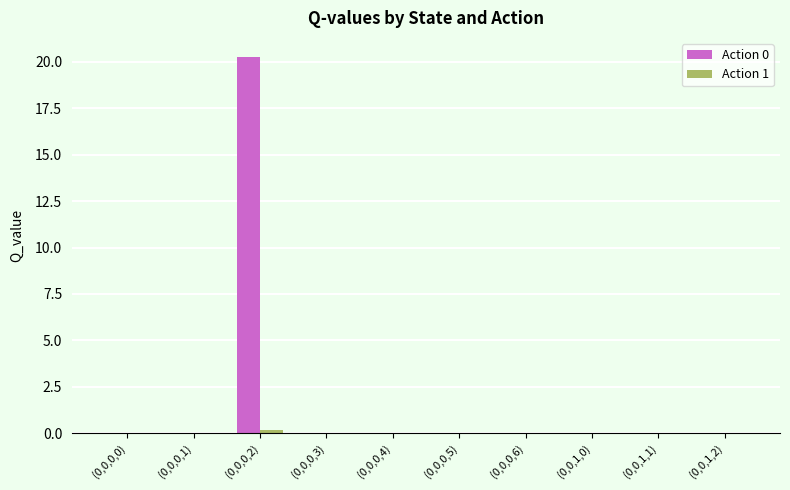

The value of Action 0 at (0,0,0,3) is 0.0. True or false?

True